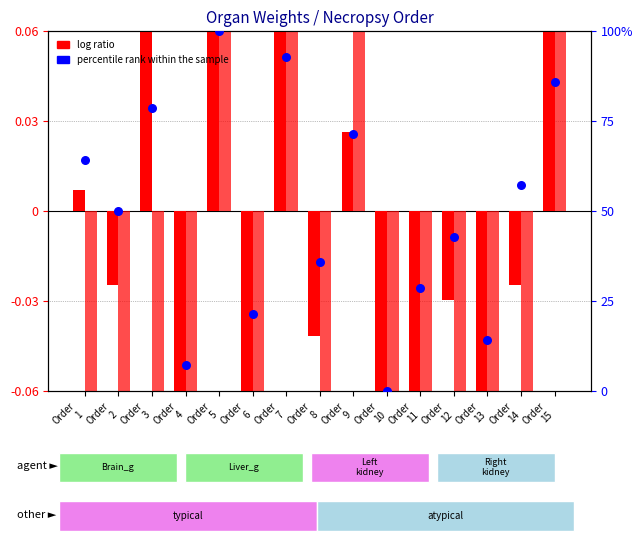

At which category is the sum across all series the highest?

Order
5